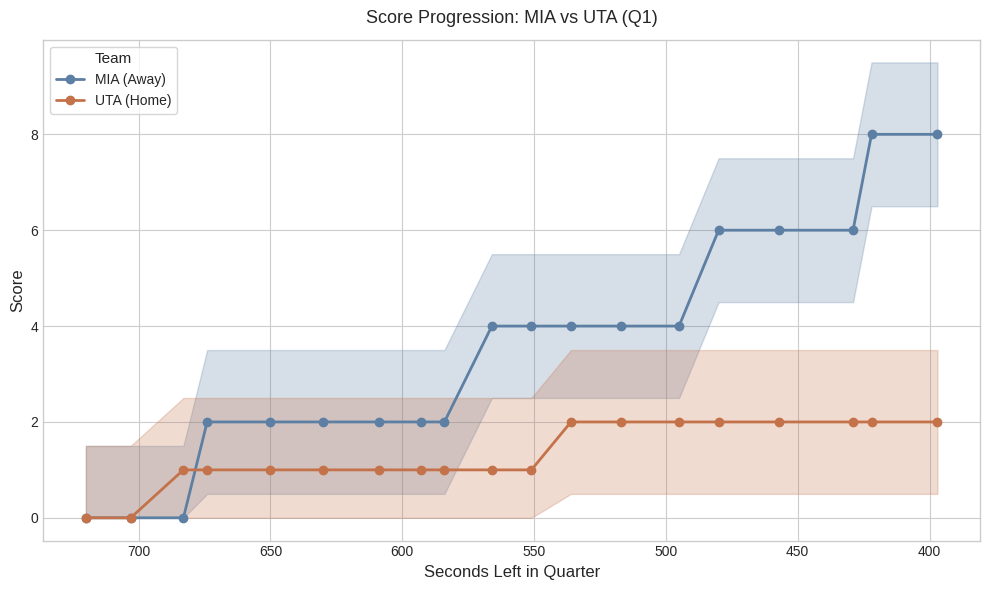

Count the number of categories in the chart.

19